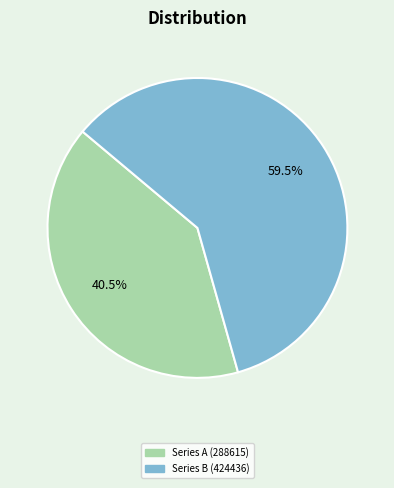

Count the number of slices in the pie.

2